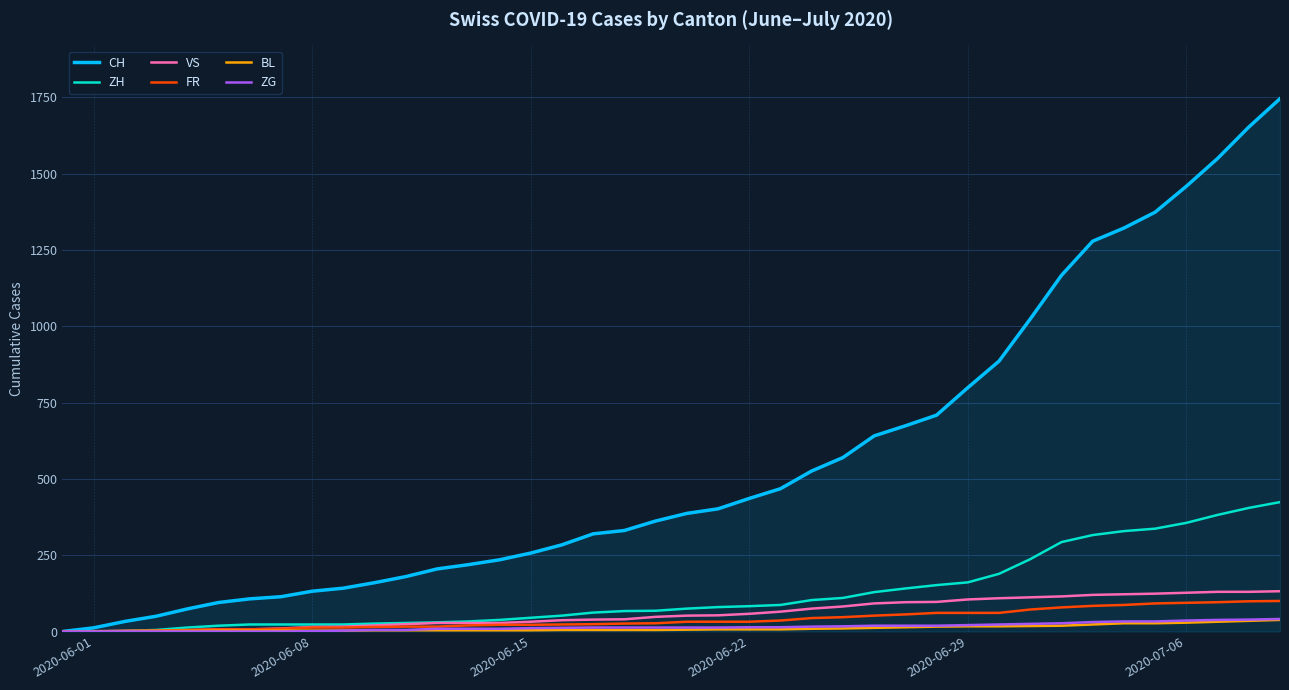

Which series has the largest range (max minus min)?

CH